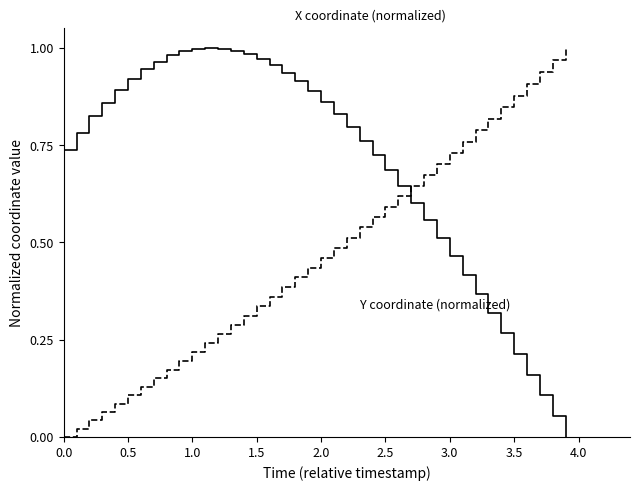

How many distinct data groups are displayed?

2